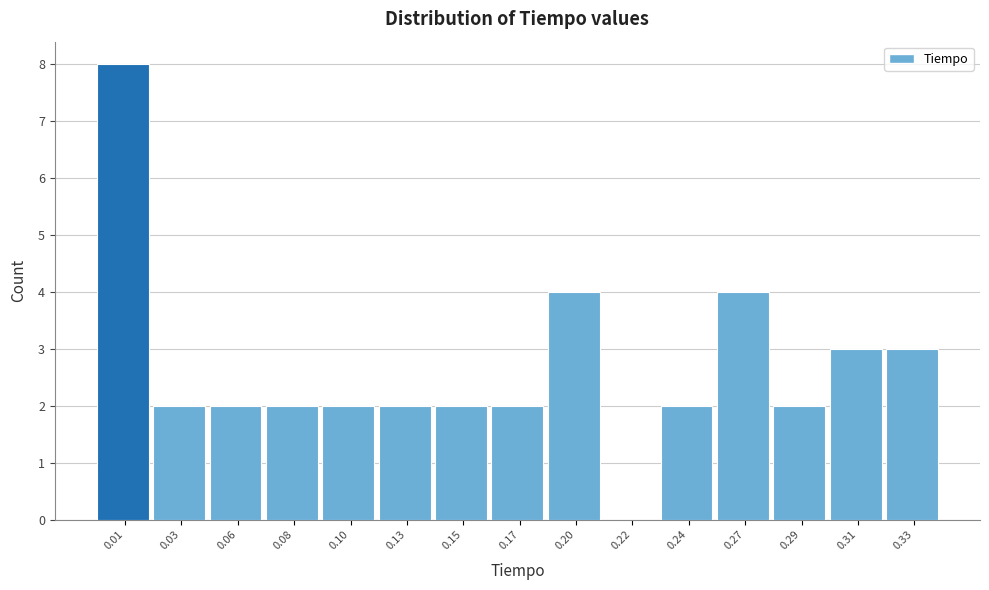

Reading right to left, list all the values displayed in this chart.

0.33=3	0.31=3	0.29=2	0.27=4	0.24=2	0.22=0	0.20=4	0.17=2	0.15=2	0.13=2	0.10=2	0.08=2	0.06=2	0.03=2	0.01=8